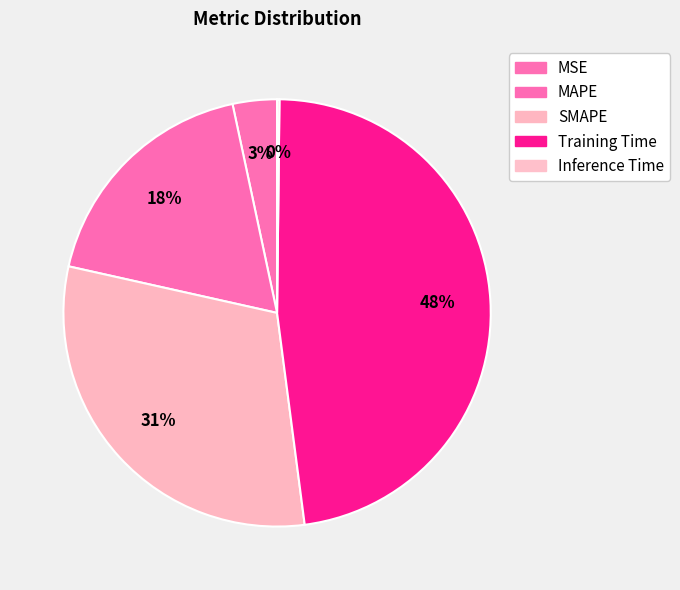

What percentage is the MSE slice, to the nearest percent?

3%